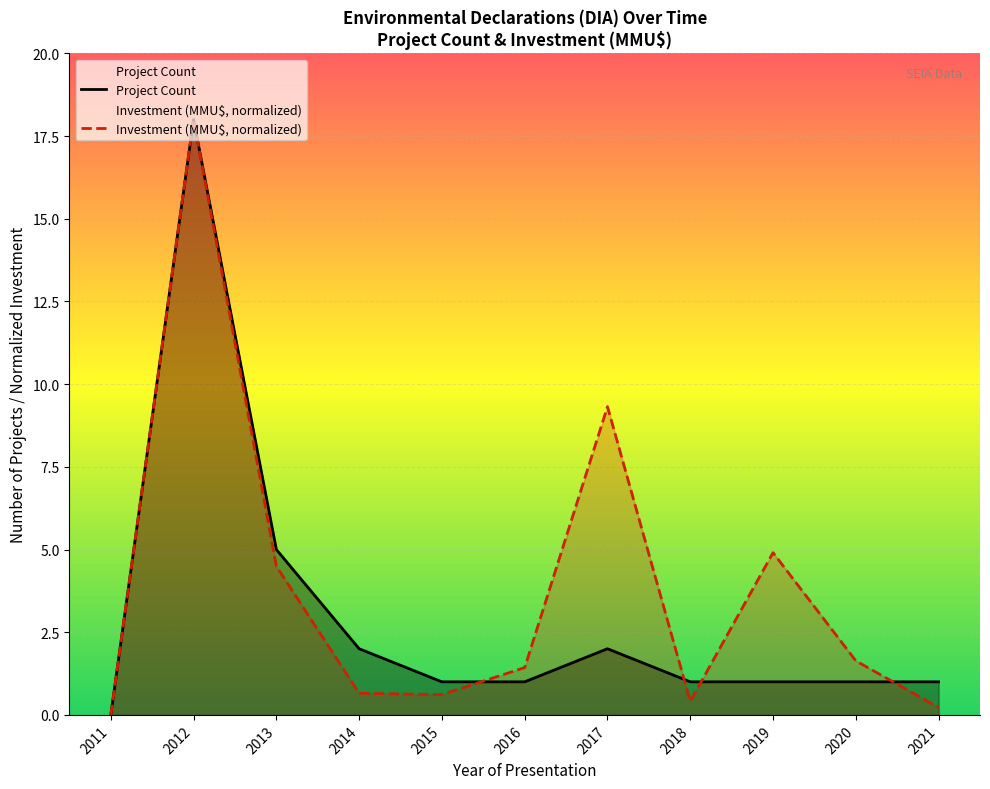

What is the sum of the Investment (MMU$, normalized) values at 2017 and 2012?

27.3